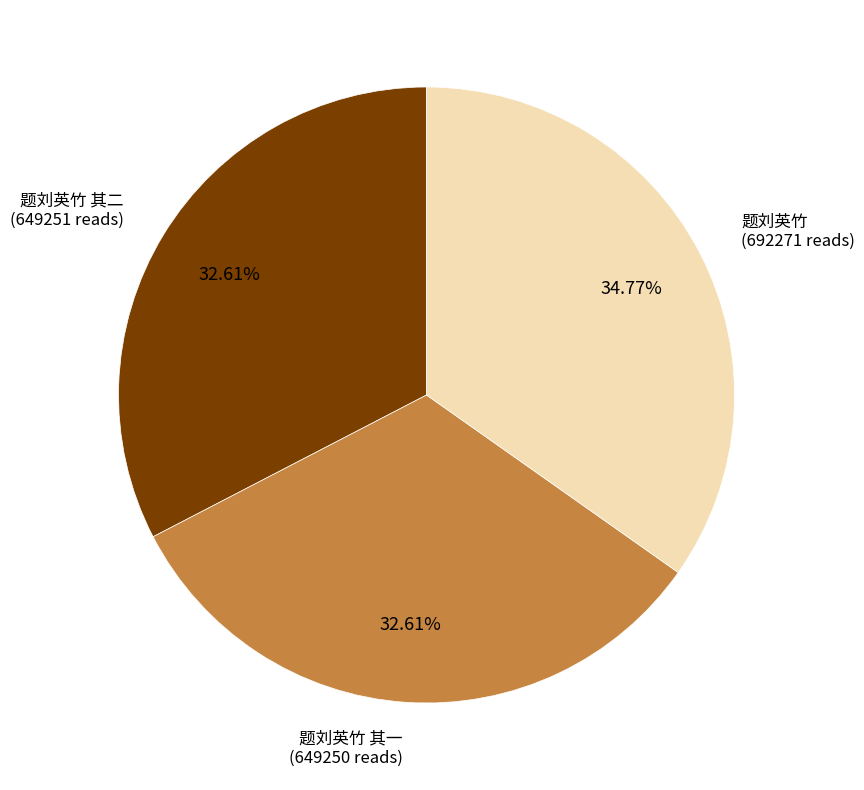

Is there a majority slice in this chart?

No